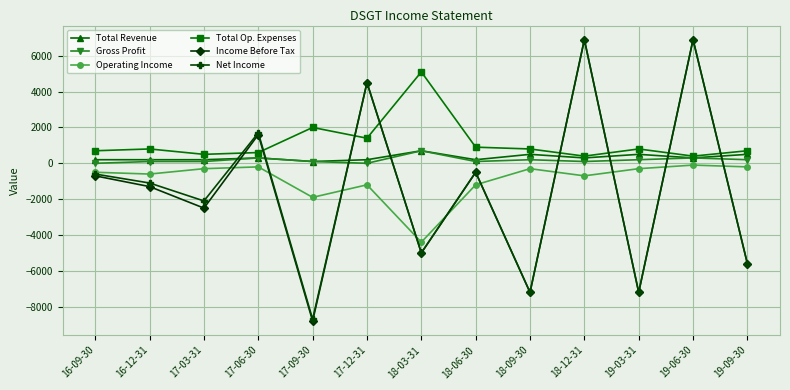

True or false: Total Revenue has a value of 300 at 19-06-30.

True